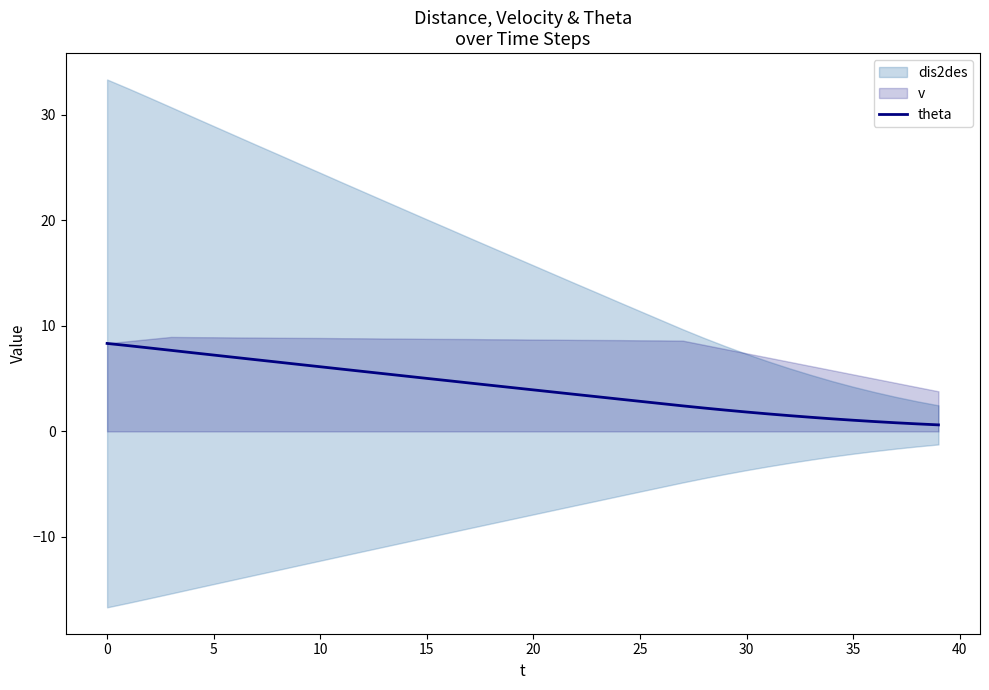

What is the difference between the values at 34 and 13?

4.3